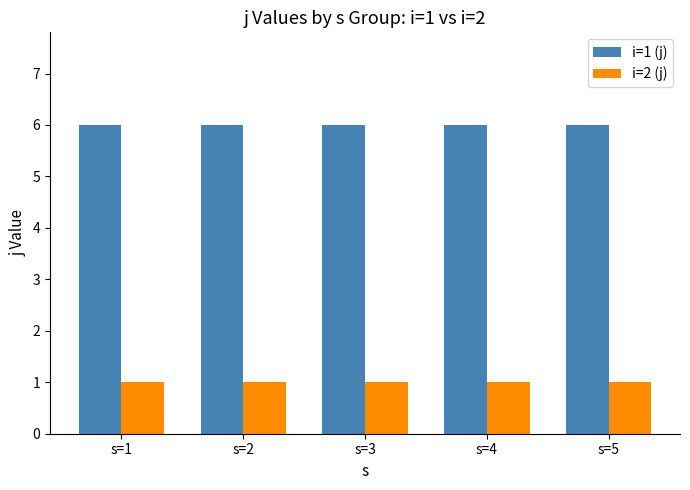

What are all the series names shown in the legend?

i=1 (j), i=2 (j)